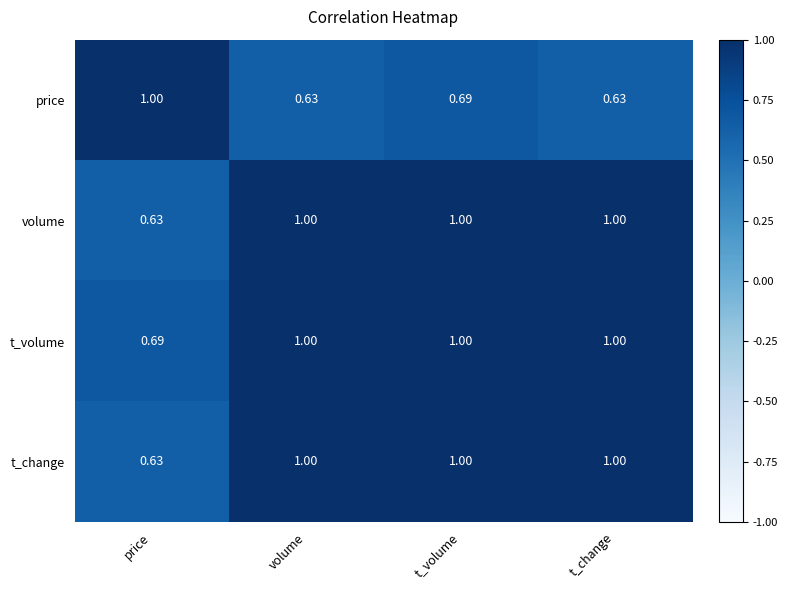

What is the spread (max minus min) of values at price?

0.4